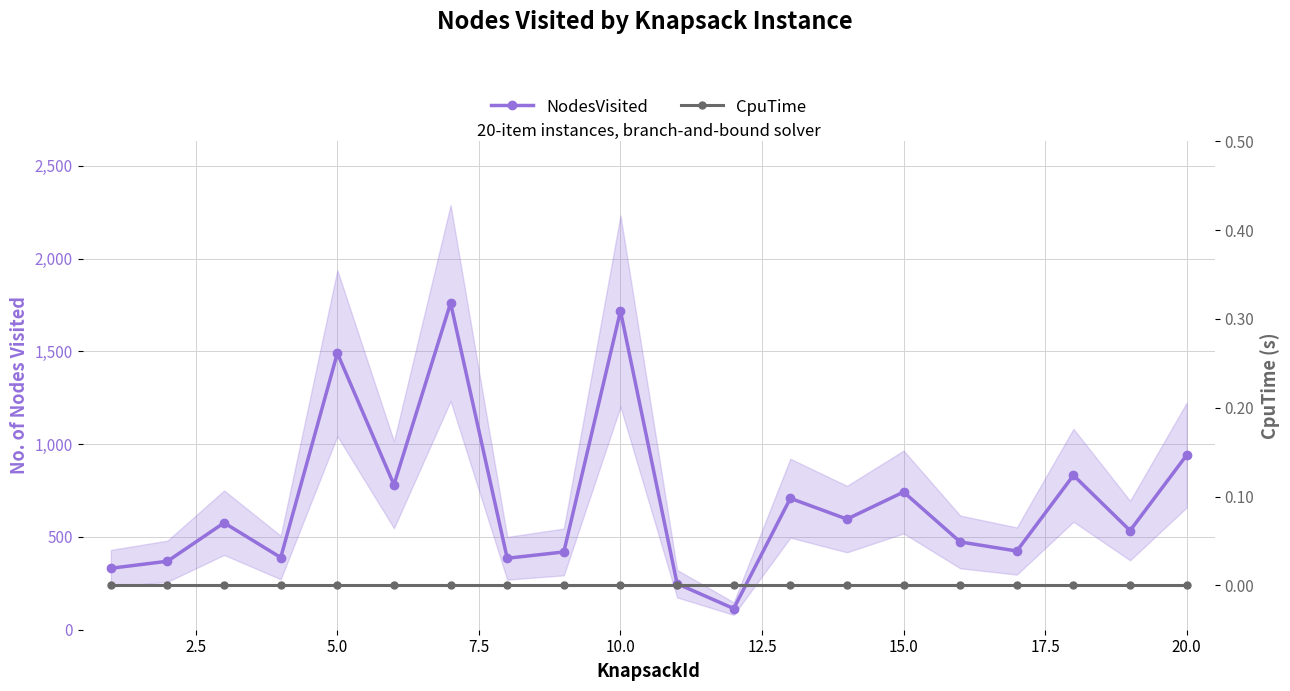

True or false: NodesVisited has more than 0 points higher than both neighbors.

True